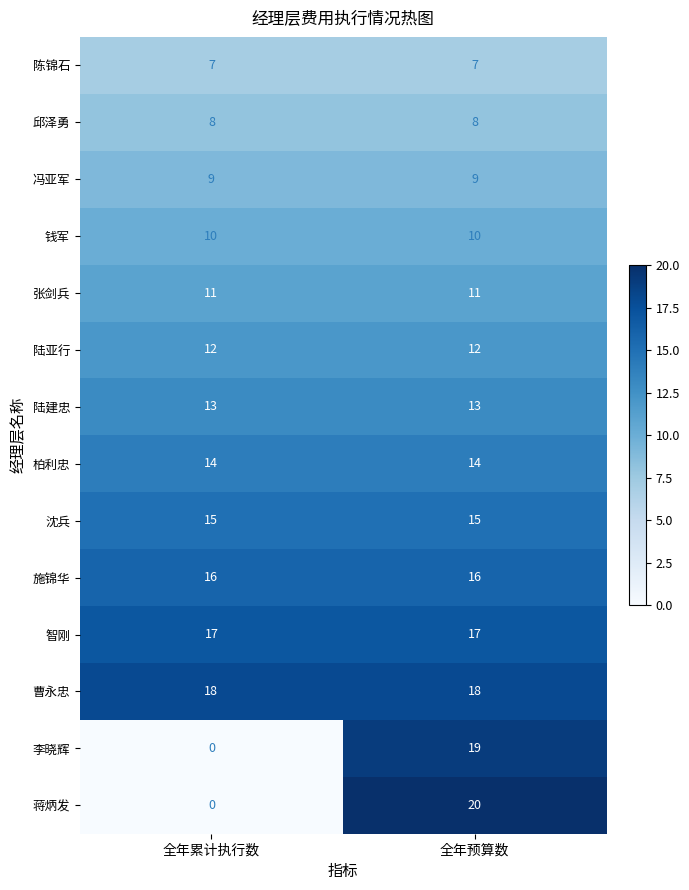

What is the difference between the highest and lowest values at 全年累计执行数?

18